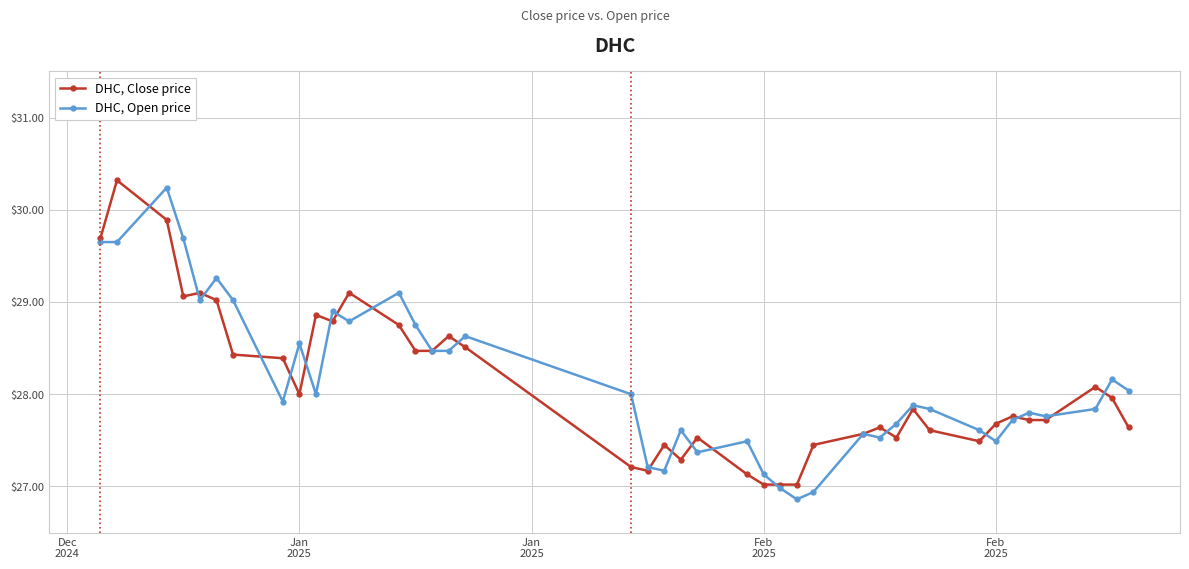

What is the value of the DHC, Open price point at the 15th from the left?

28.5